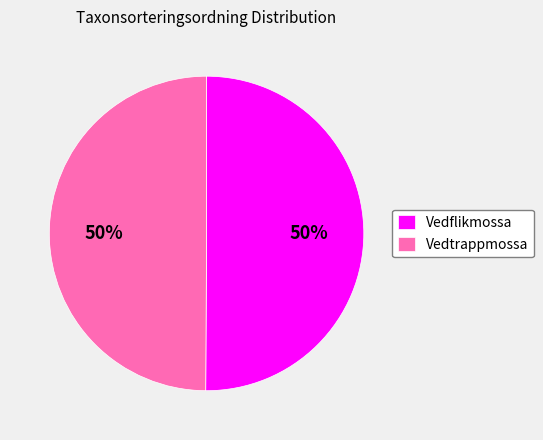

How many slices are in this pie chart?

2